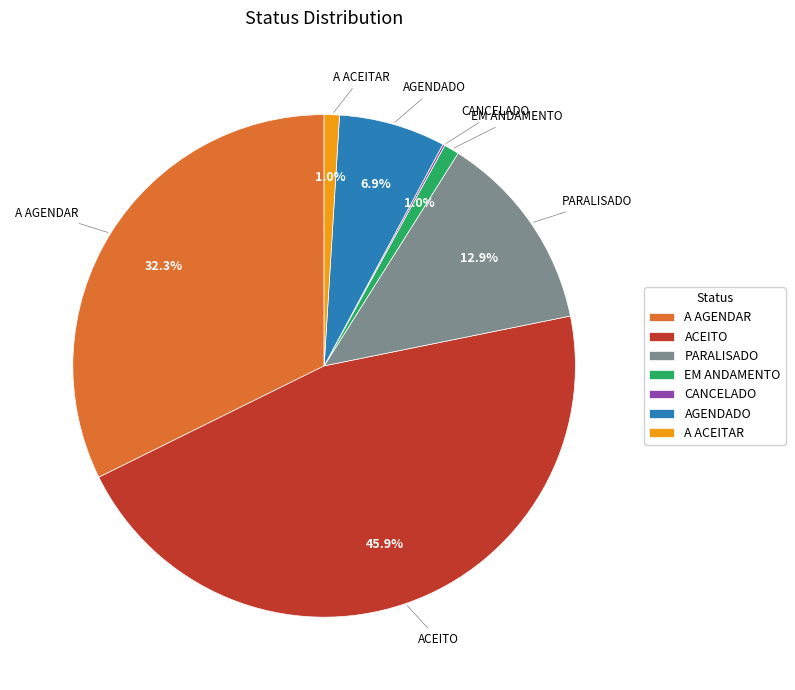

Is there a majority slice in this chart?

No